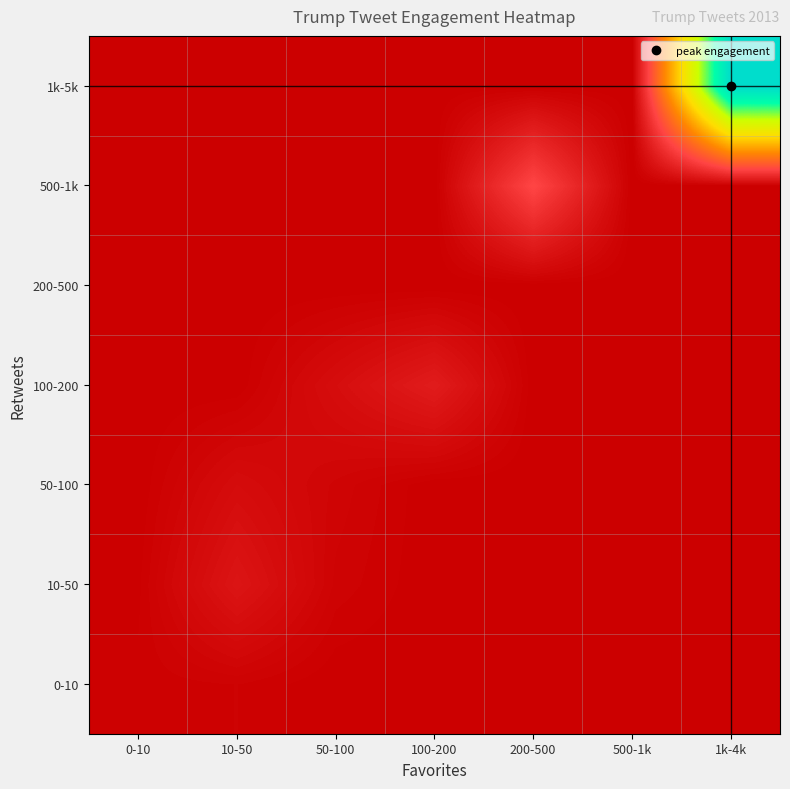

How many series are shown in this chart?

7